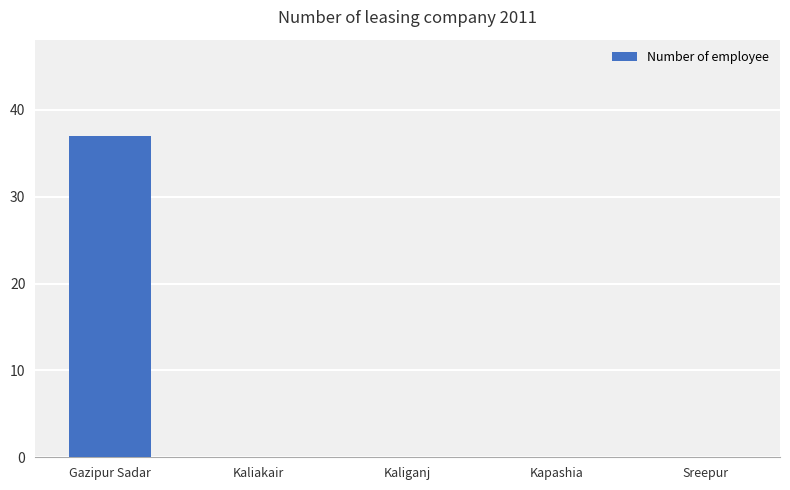

True or false: the data shows 14 at Gazipur Sadar.

False